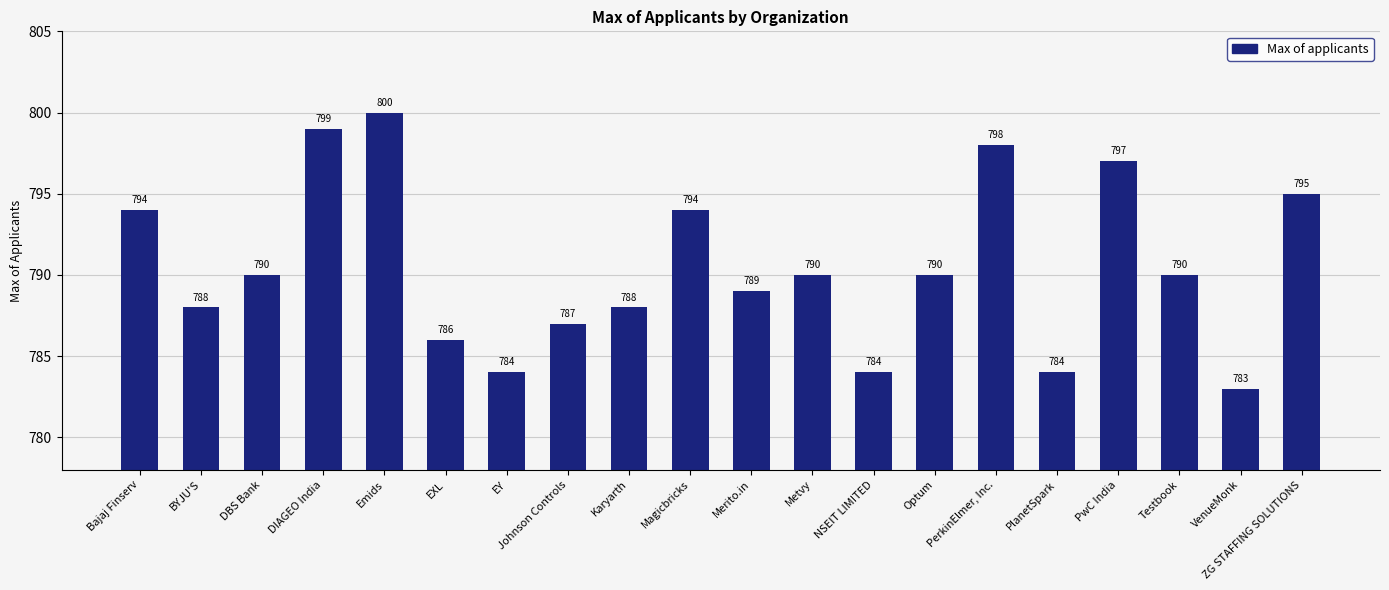

Reading left to right, extract all data points from this chart.

Bajaj Finserv=794	BYJU'S=788	DBS Bank=790	DIAGEO India=799	Emids=800	EXL=786	EY=784	Johnson Controls=787	Karyarth=788	Magicbricks=794	Merito.in=789	Metvy=790	NSEIT LIMITED=784	Optum=790	PerkinElmer, Inc.=798	PlanetSpark=784	PwC India=797	Testbook=790	VenueMonk=783	ZG STAFFING SOLUTIONS=795